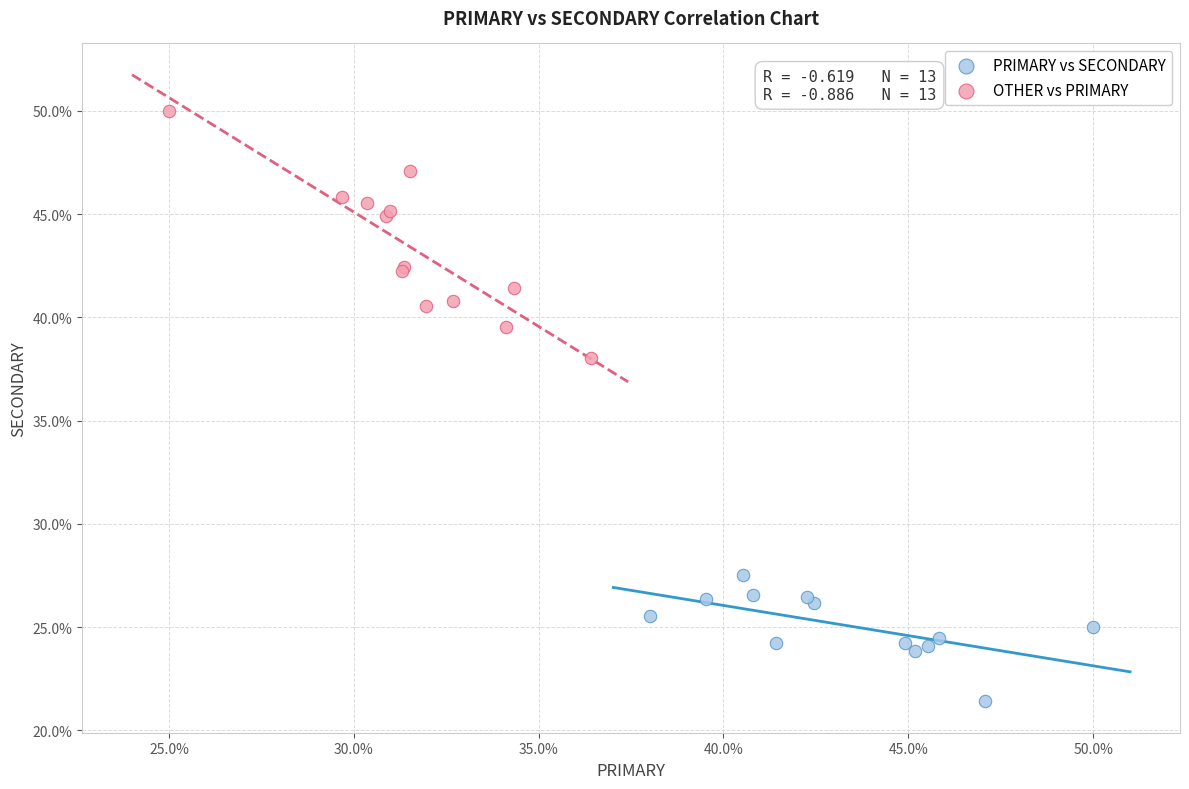

Which series contains the lowest Y value?

PRIMARY vs SECONDARY